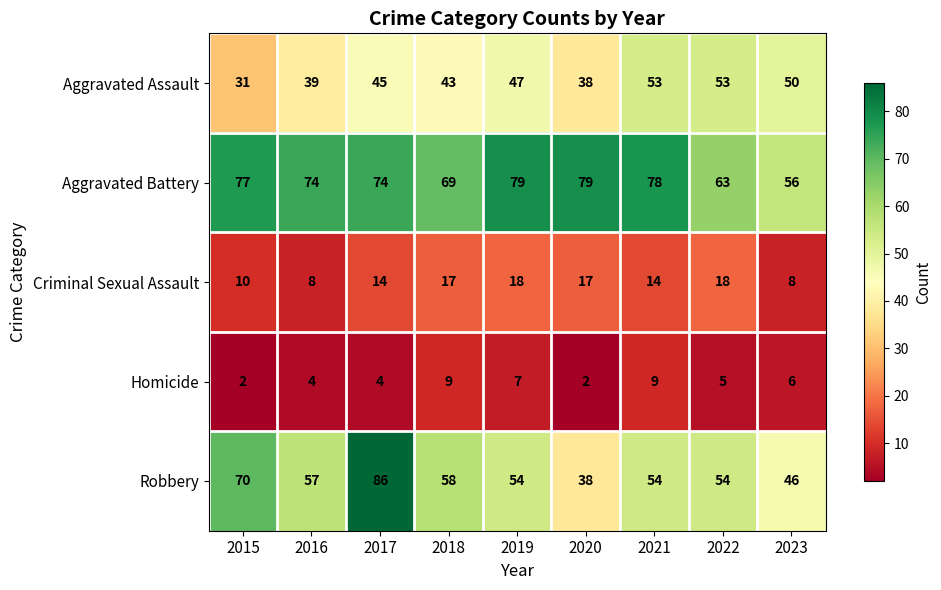

Which series changed the most between 2017 and 2021?

Robbery